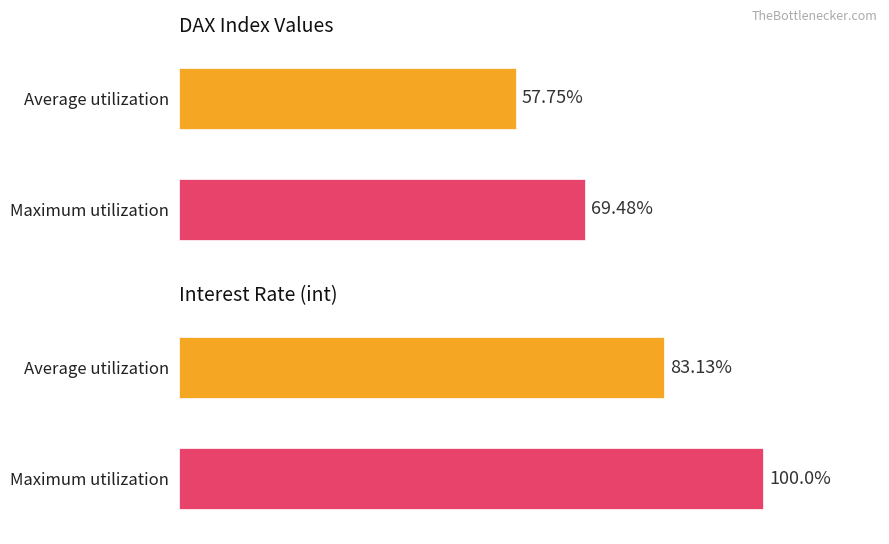

True or false: Average utilization has a value of 674.6 at 1992-03.

False